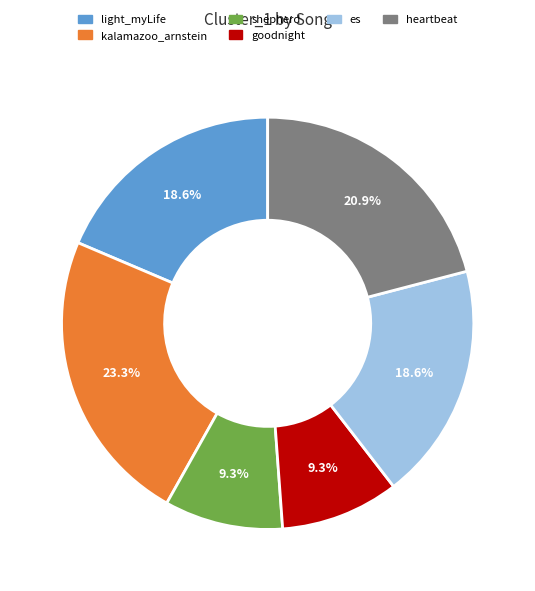

Is there any slice that represents more than half of the pie?

No